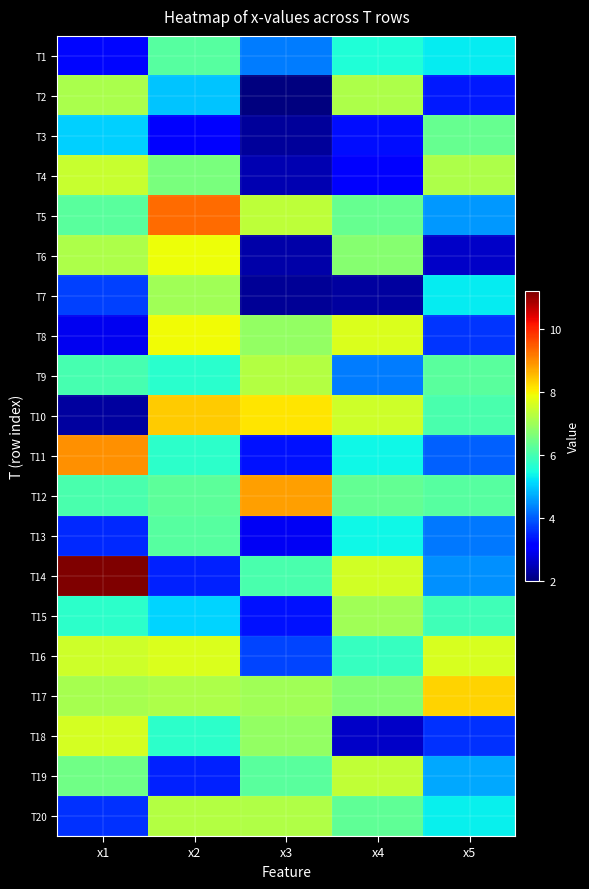

Is it true that T1 equals 6.1 at x3?

False